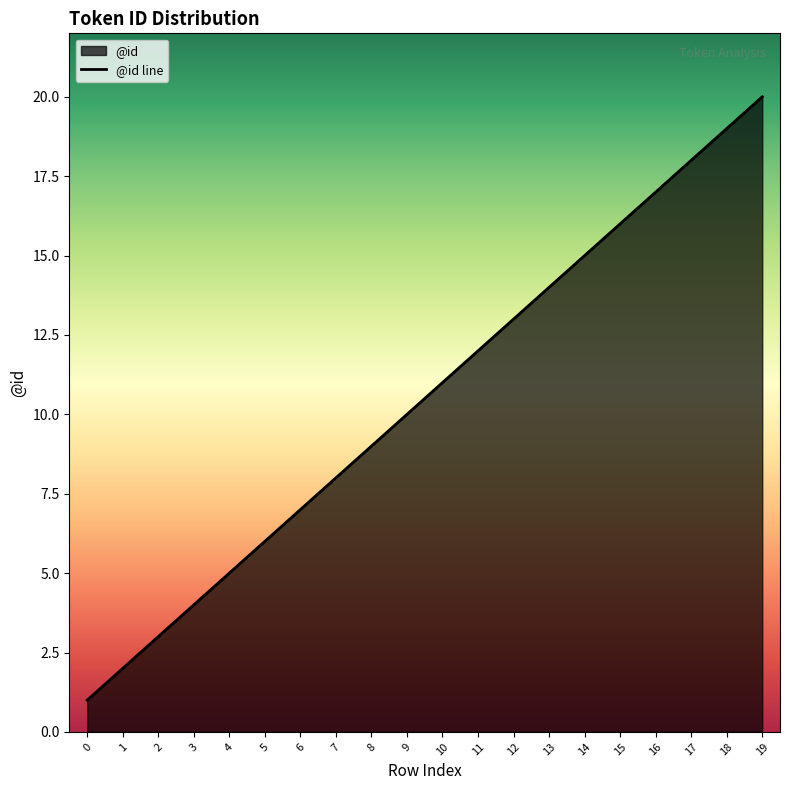

What is the difference between the maximum and minimum values?

19